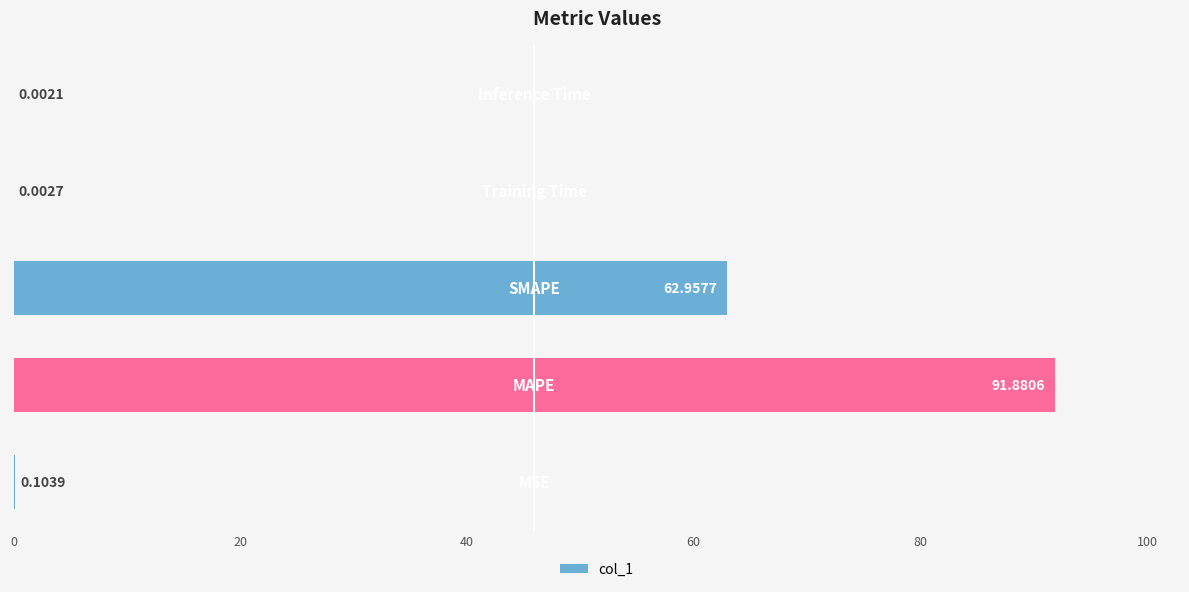

What is the sum of all values?

154.9